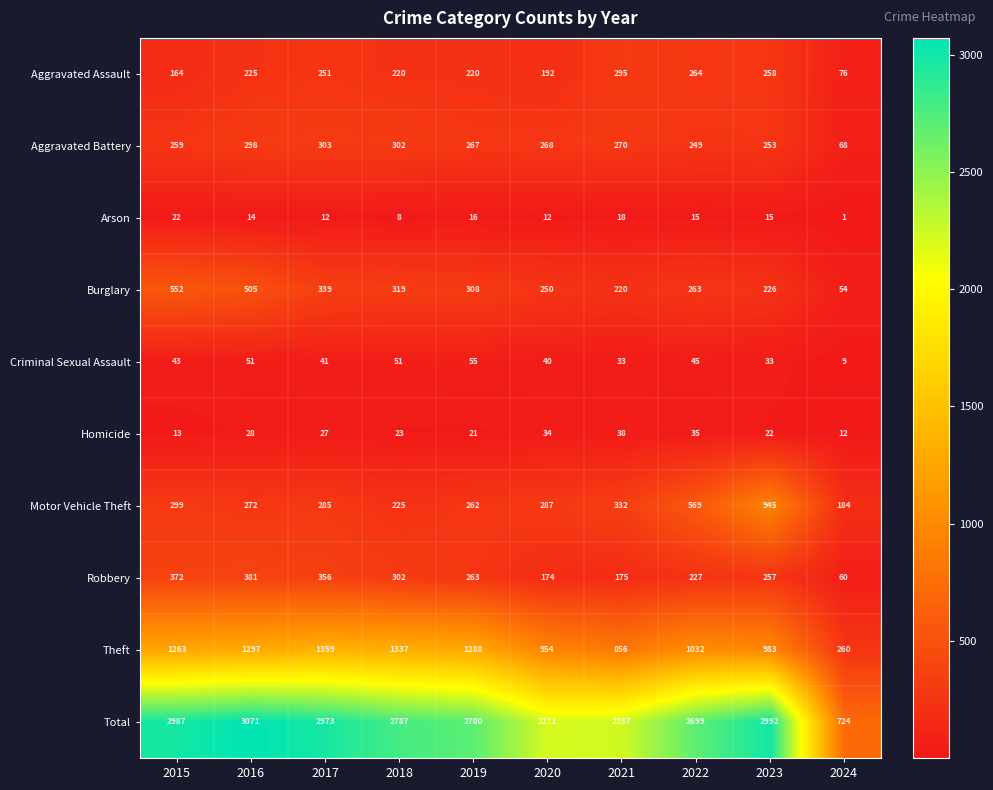

True or false: Aggravated Assault has a value of 164 at 2015.

True